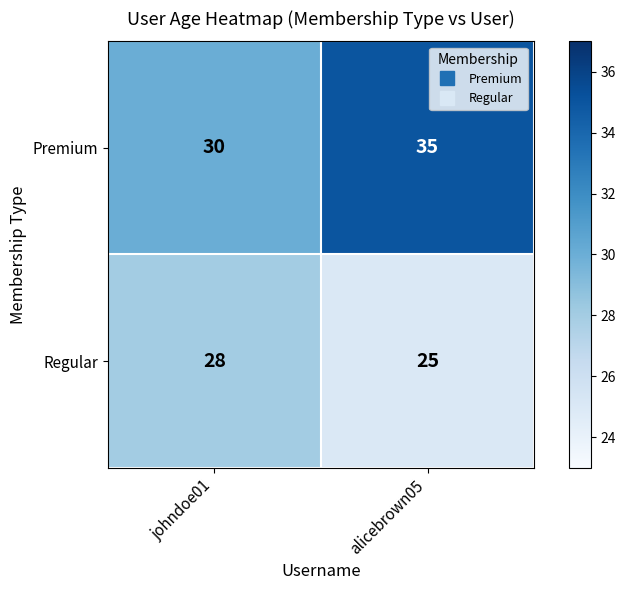

What is the spread (max minus min) of values at alicebrown05?

10